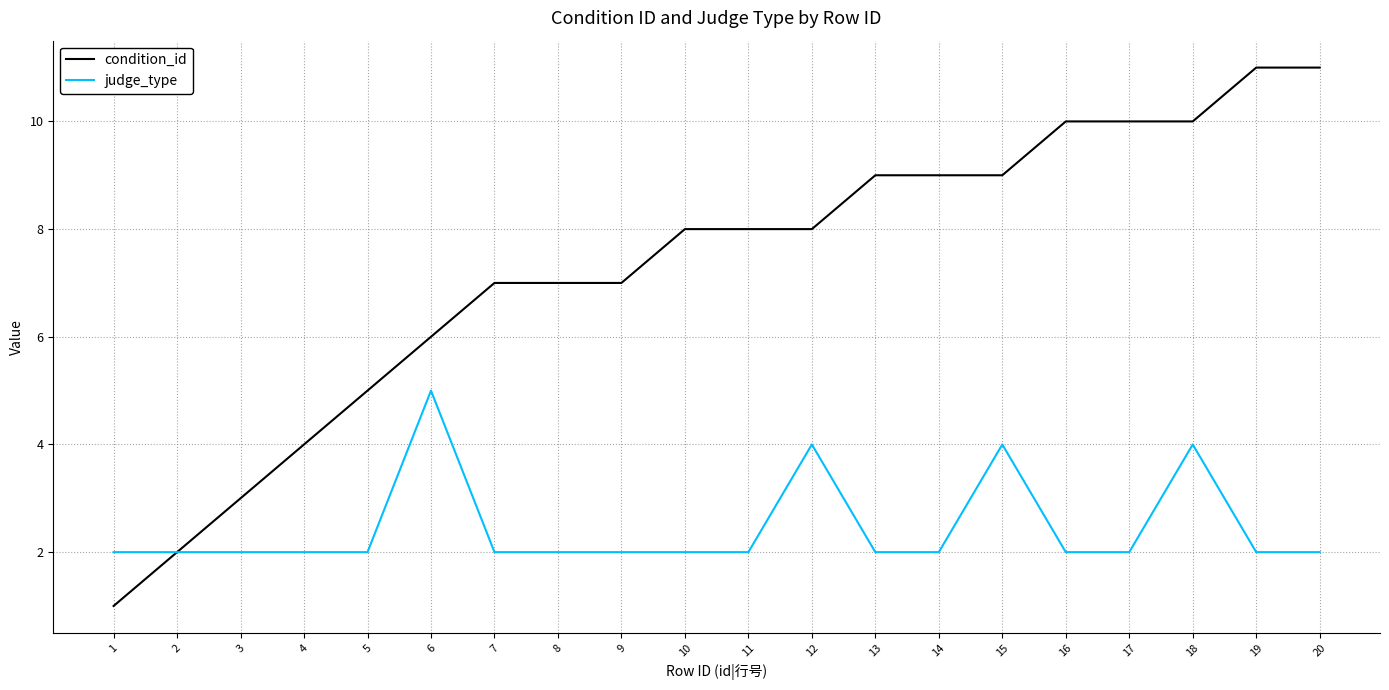

Which series has the largest total across all categories?

condition_id